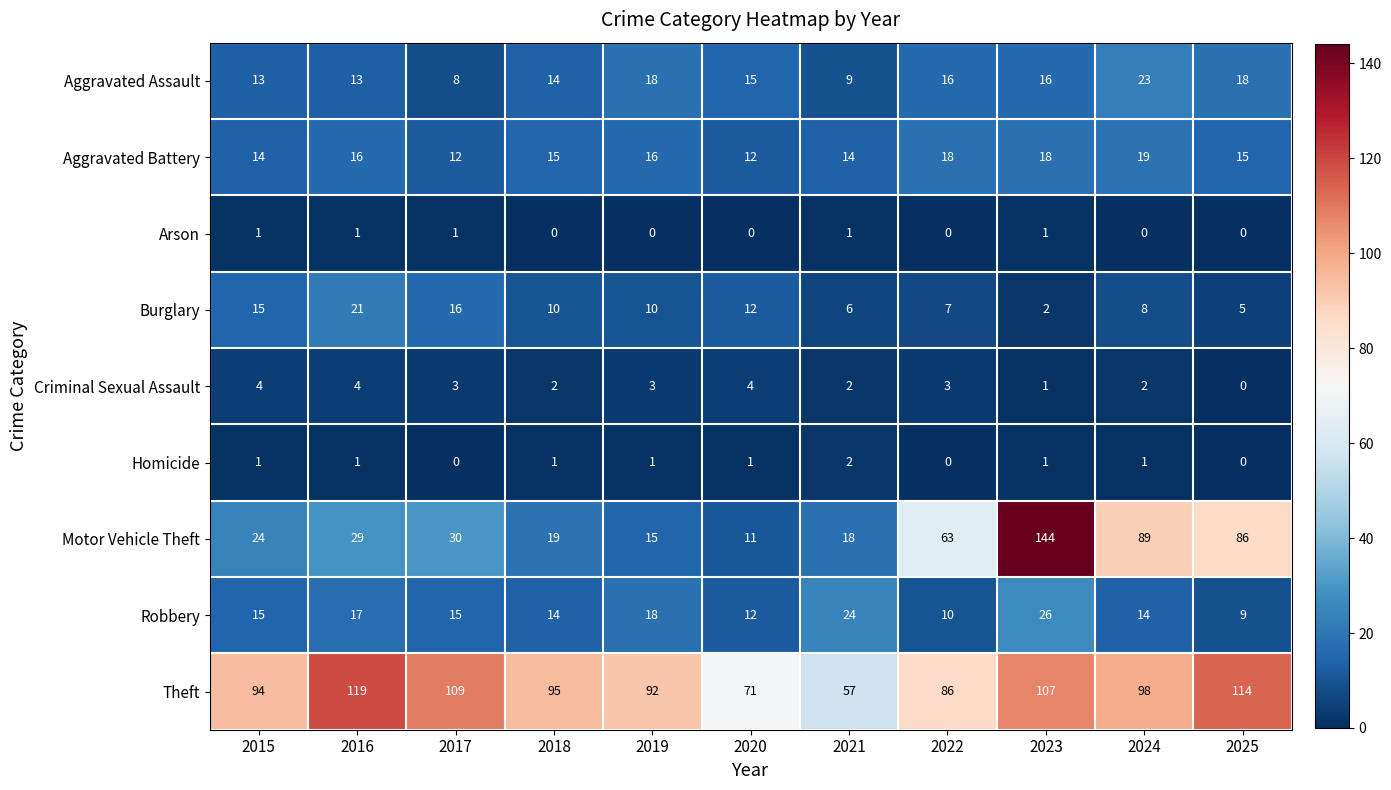

Read the Theft value at 2025.

114